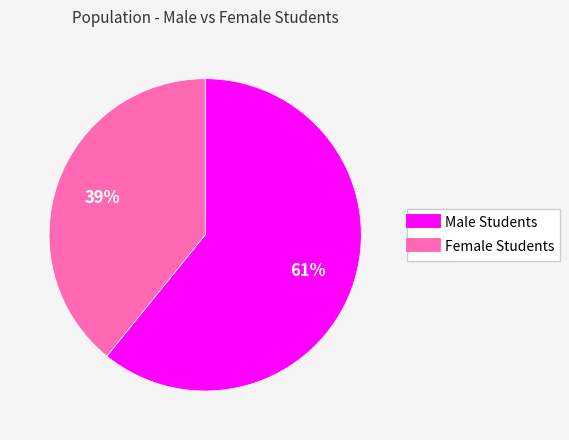

Is there any slice that represents more than half of the pie?

Yes